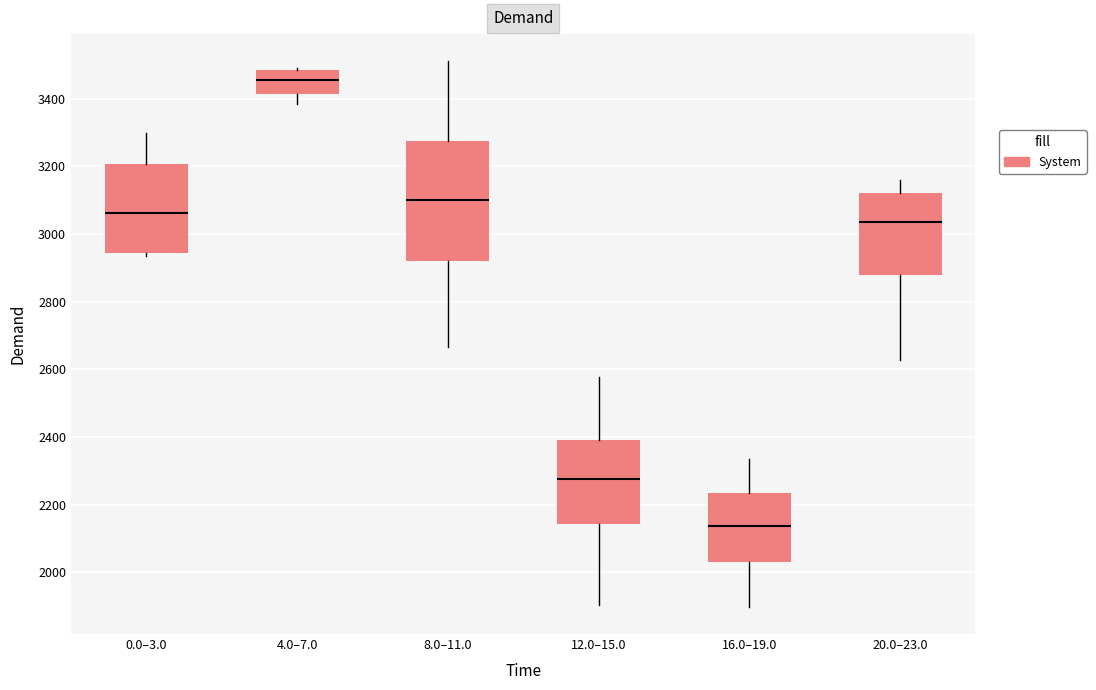

Reading left to right, read every box against the y-axis: the position of its median line, the range the box covers, and the ends of its whiskers. The values are not printed on the chart, so give them approximately, as read against the axis.

0.0–3.0: median 3060, box 2940 to 3200, whiskers 2940 (just below the box's lower edge) to 3300
4.0–7.0: median 3460, box 3420 to 3480, whiskers 3380 to 3480
8.0–11.0: median 3100, box 2920 to 3280, whiskers 2660 to 3520
12.0–15.0: median 2280, box 2140 to 2400, whiskers 1900 to 2580
16.0–19.0: median 2140, box 2040 to 2240, whiskers 1900 to 2340
20.0–23.0: median 3040, box 2880 to 3120, whiskers 2620 to 3160